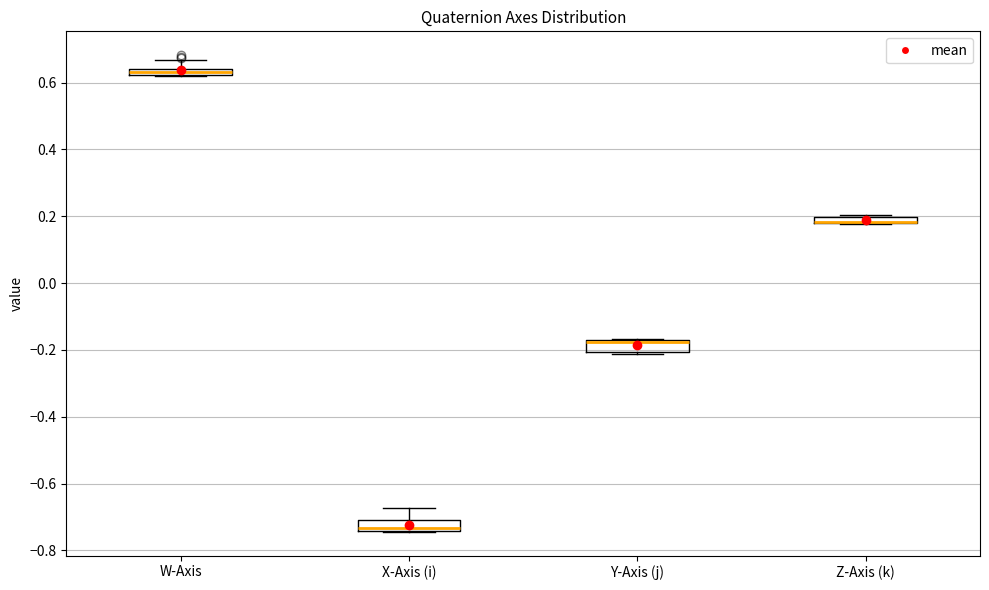

Where is the lower edge of the box for X-Axis (i) on the y-axis? The values are not printed on the chart, so give them approximately, as read against the axis.

-0.74